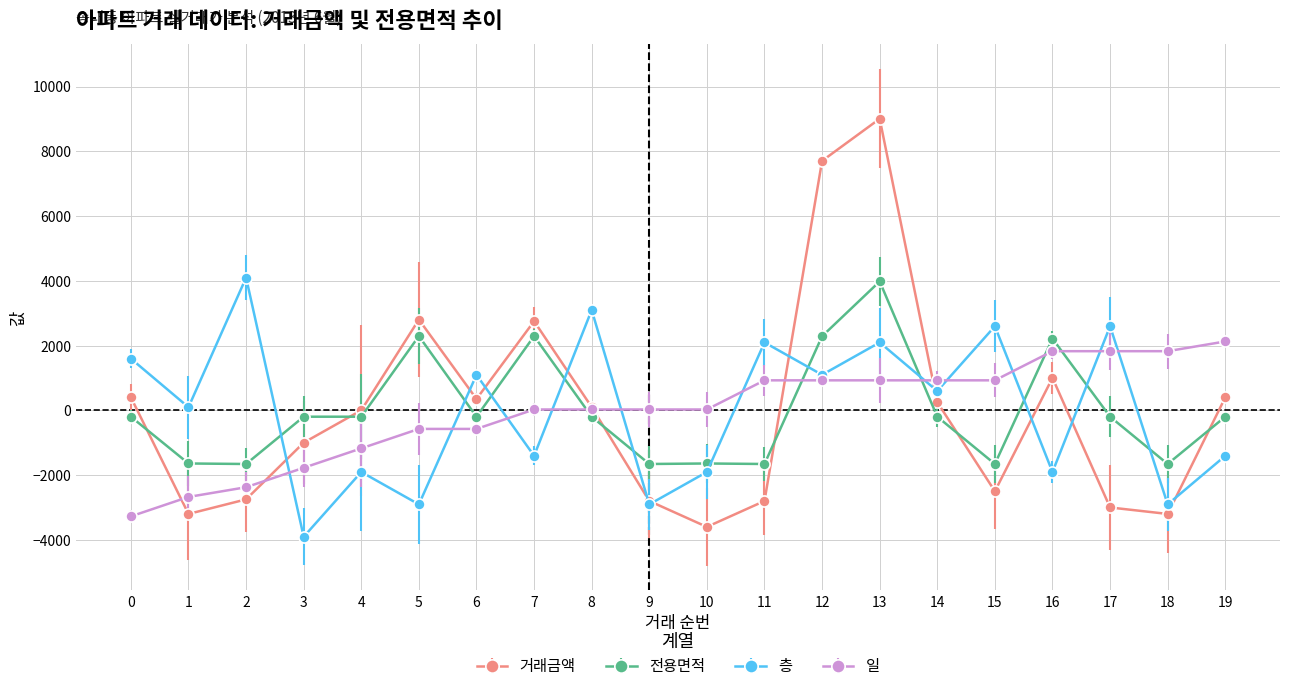

At which label does 전용면적 first exceed -192?

5